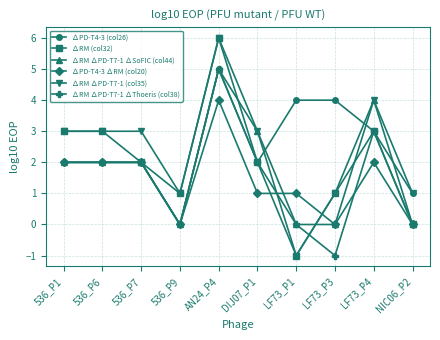

True or false: ∆RM ∆PD-T7-1 (col35) has more than 0 points higher than both neighbors.

True